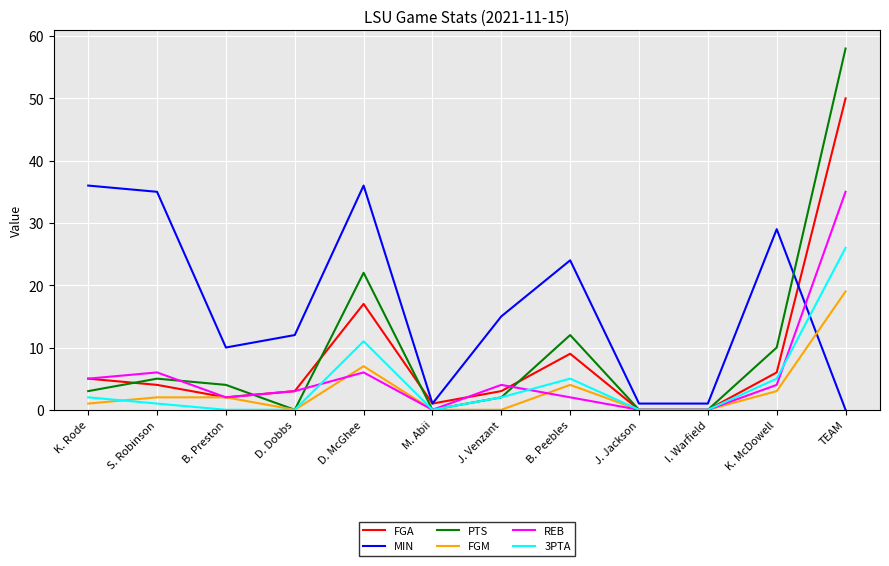

At TEAM, list the series in order from smallest to largest.

MIN, FGM, 3PTA, REB, FGA, PTS